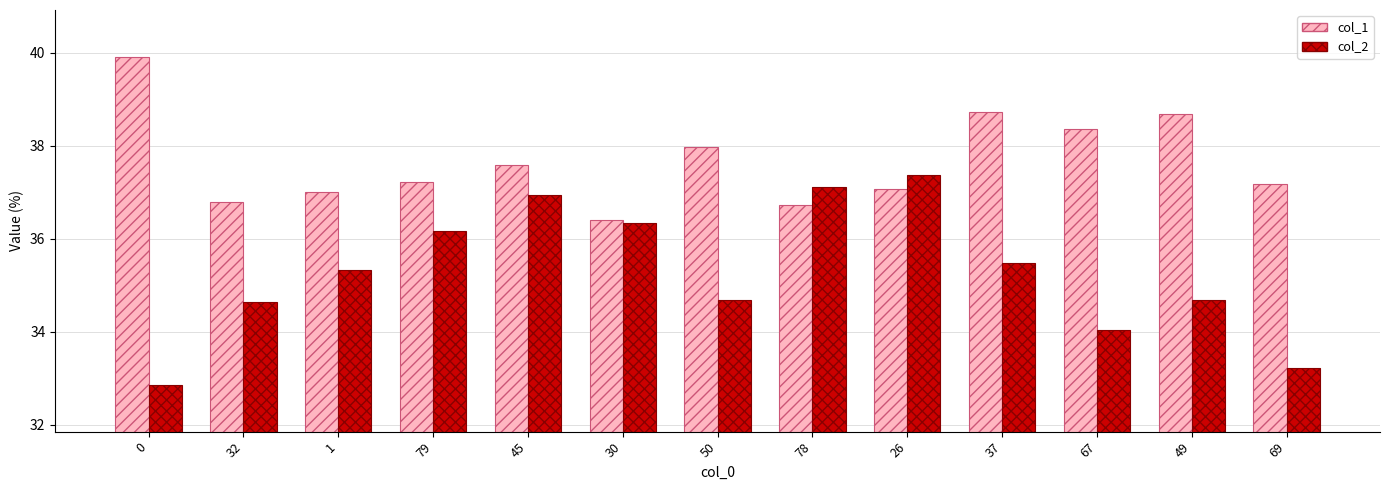

What is the difference between the highest and lowest values at 37?

3.3